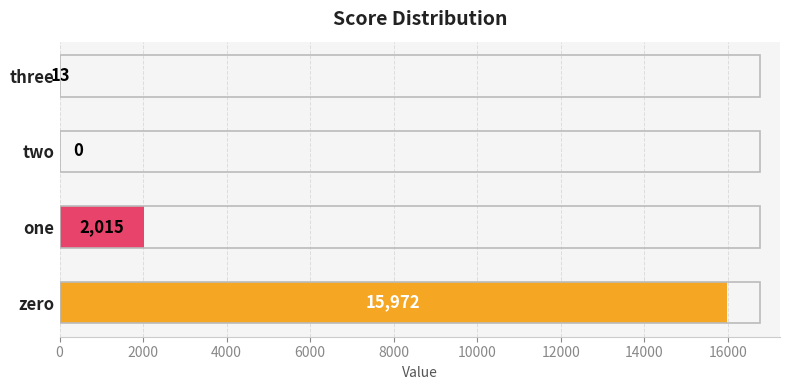

True or false: the data shows 13 at three.

True